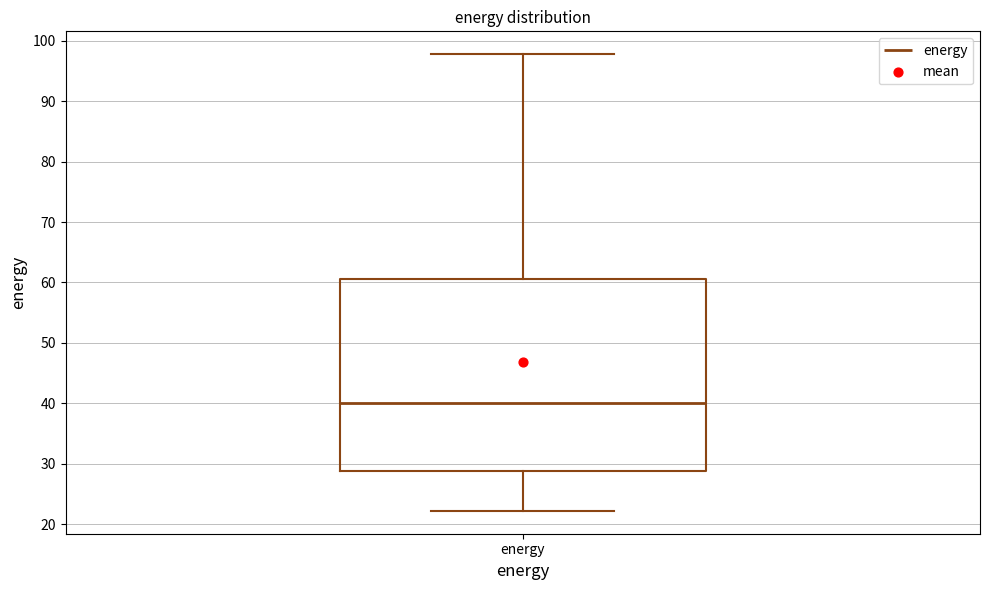

Read this box plot against the y-axis: the position of the median line, the range covered by the box, and the ends of both whiskers. The values are not printed on the chart, so give them approximately, as read against the axis.

median 40, box 29 to 61, whiskers 22 to 98